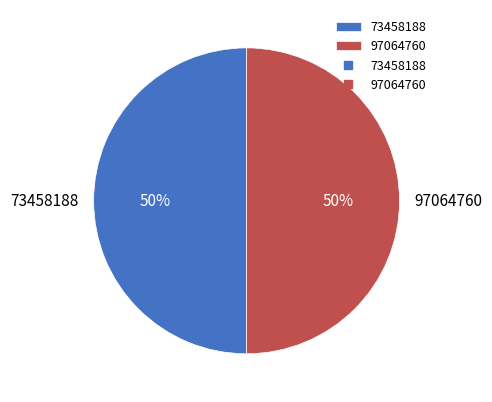

Approximately how many times larger is the value at 73458188 compared to 97064760?

1.0